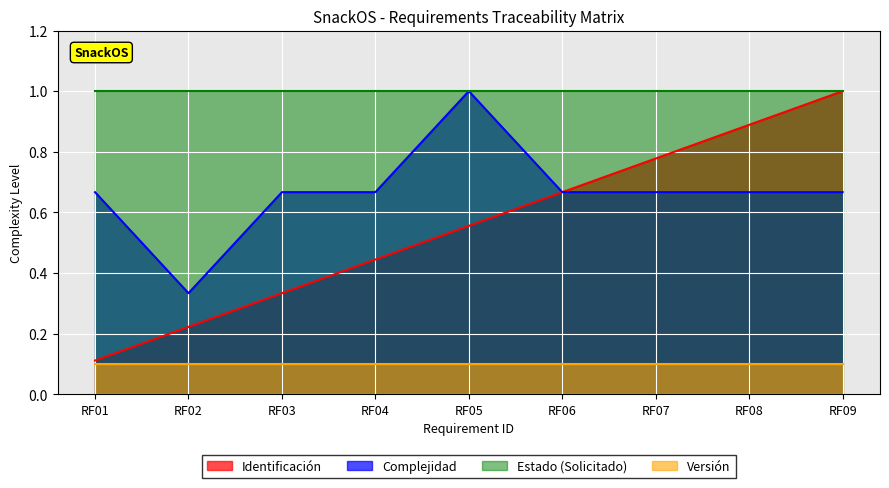

True or false: Identificación and Complejidad_num cross at least once.

False